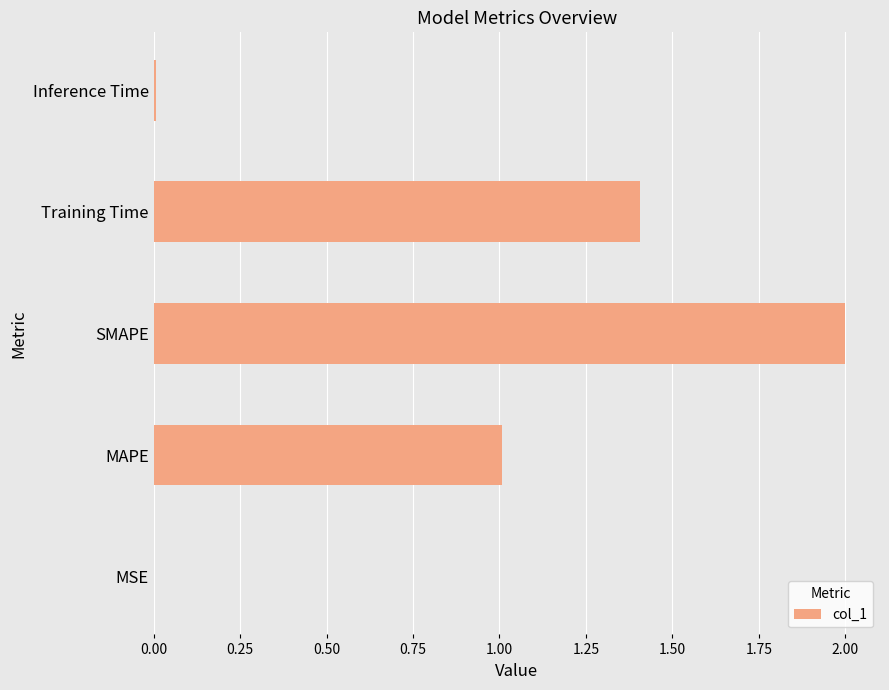

Is it true that the value at MAPE is 1.0?

True